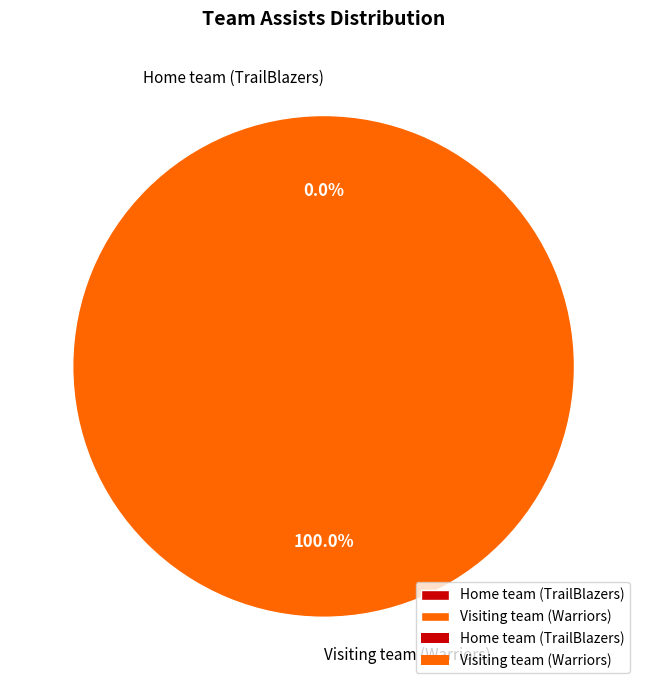

Which has a higher value, Visiting team (Warriors) or Home team (TrailBlazers)?

Visiting team (Warriors)